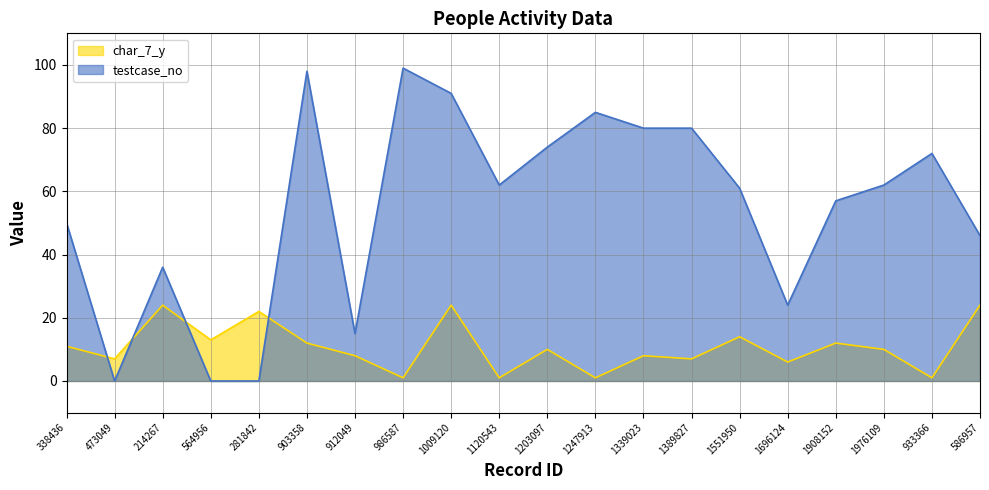

What is the sum of the char_7_y values at 586957 and 1120543?

25